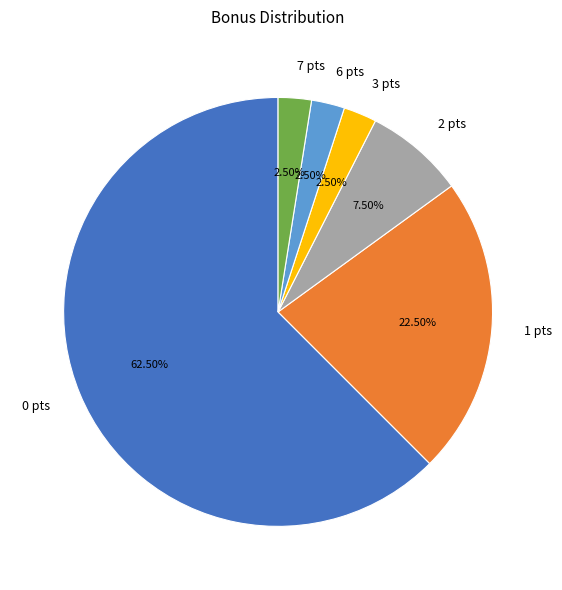

Is the sum of 6 pts and 1 pts greater than half?

No